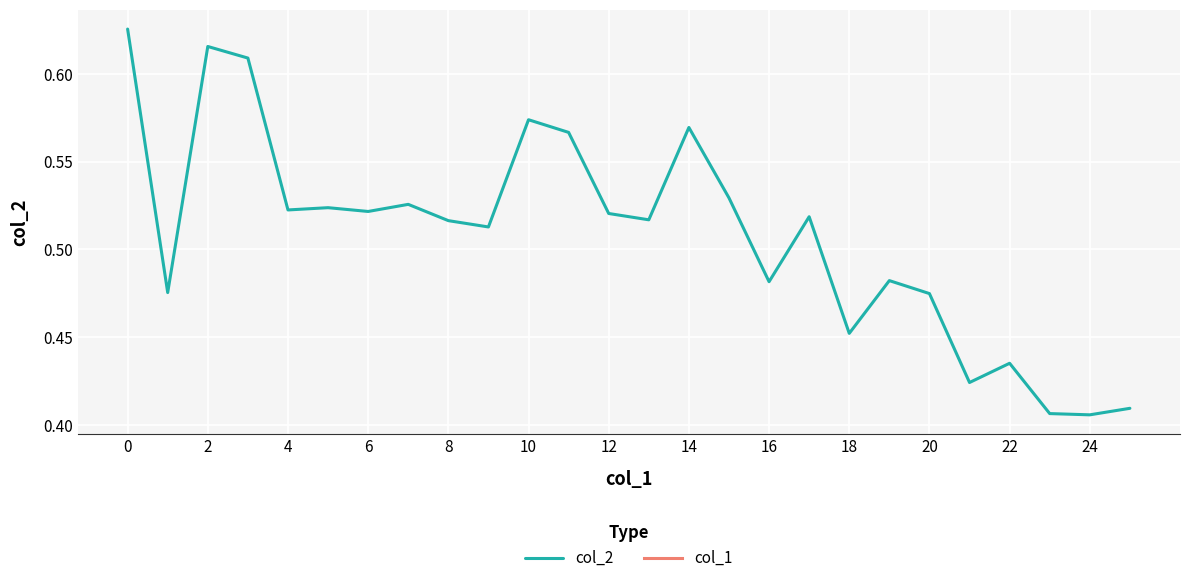

True or false: the data has more than 2 interior local peaks.

True